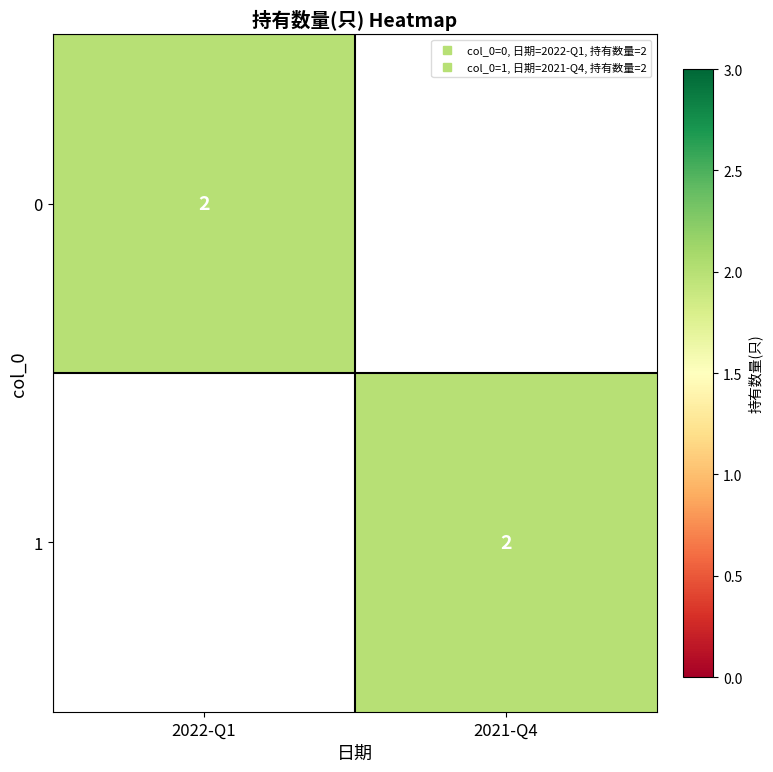

Count the number of data series in this chart.

2